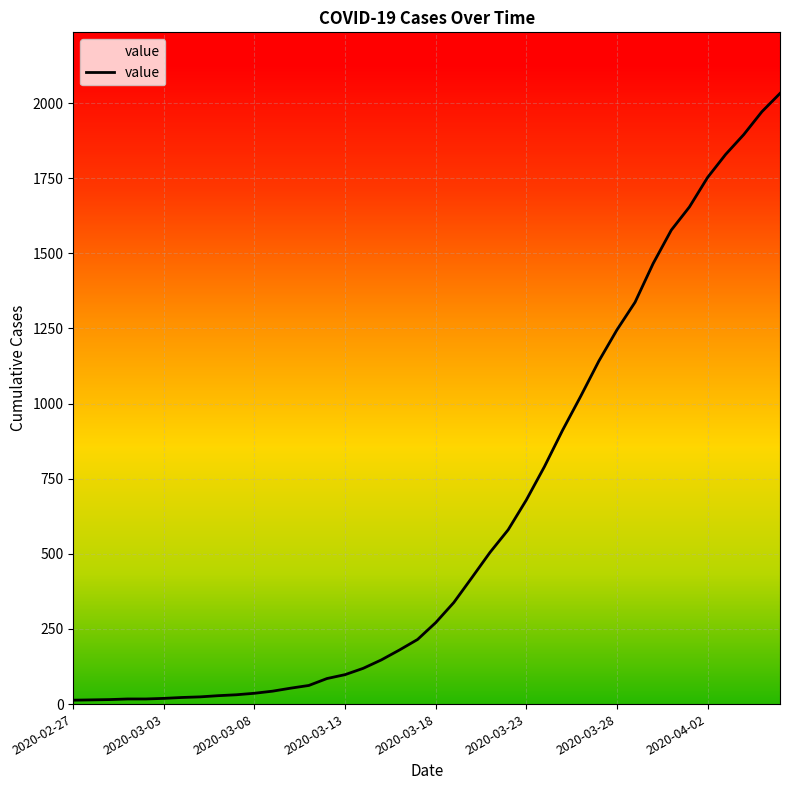

What is the maximum value shown in the chart?

2032